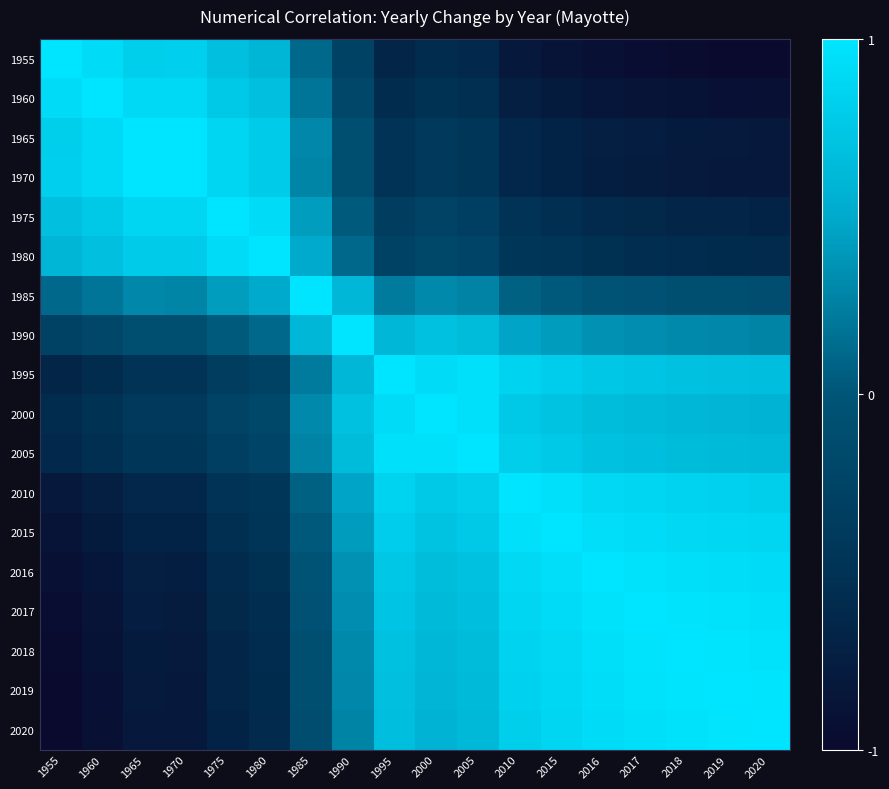

What is the total value across all series at 1965?

8.5